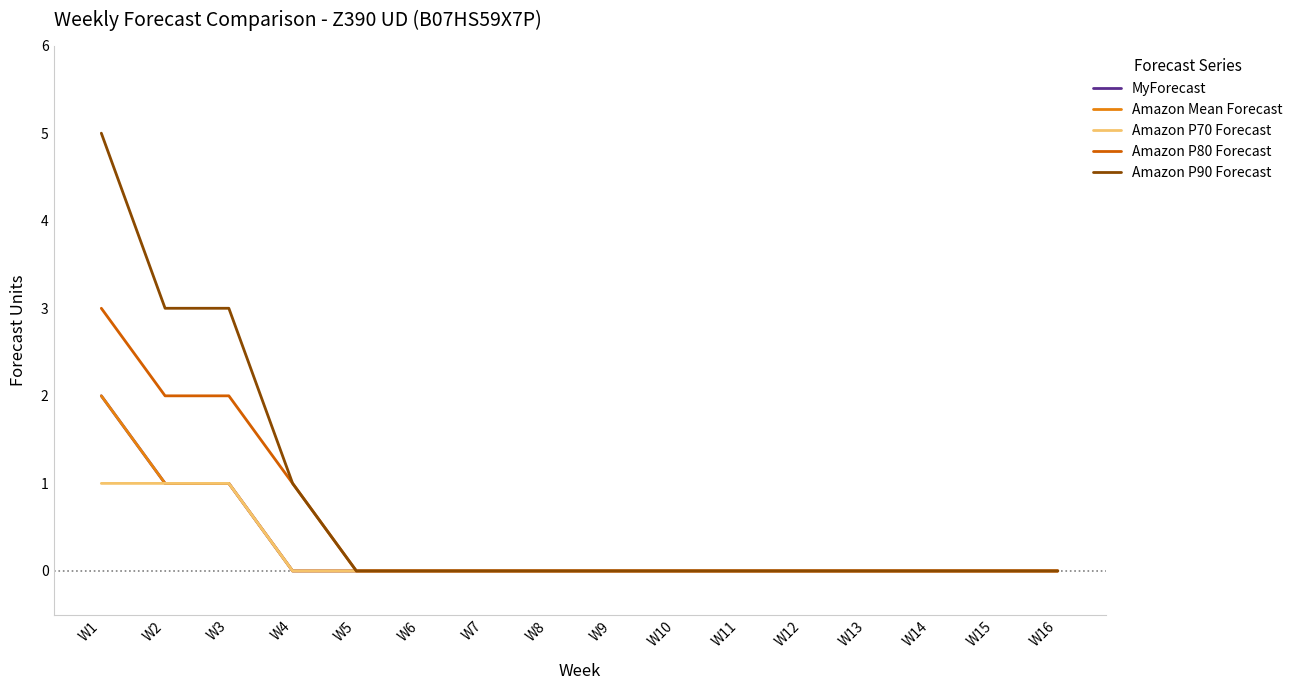

Reading left to right, transcribe all the data shown in this chart.

MyForecast: 2	1	1	0	0	0	0	0	0	0	0	0	0	0	0	0
Amazon Mean Forecast: 2	1	1	0	0	0	0	0	0	0	0	0	0	0	0	0
Amazon P70 Forecast: 1	1	1	0	0	0	0	0	0	0	0	0	0	0	0	0
Amazon P80 Forecast: 3	2	2	1	0	0	0	0	0	0	0	0	0	0	0	0
Amazon P90 Forecast: 5	3	3	1	0	0	0	0	0	0	0	0	0	0	0	0